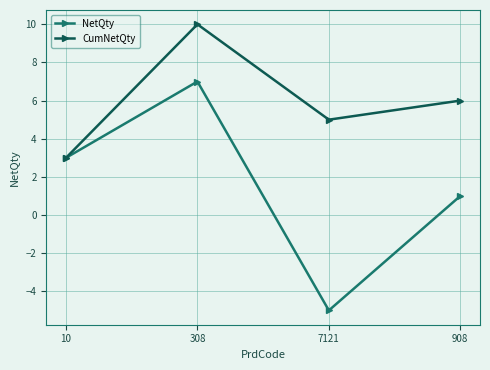

How many interior local peaks does the CumNetQty series have?

1